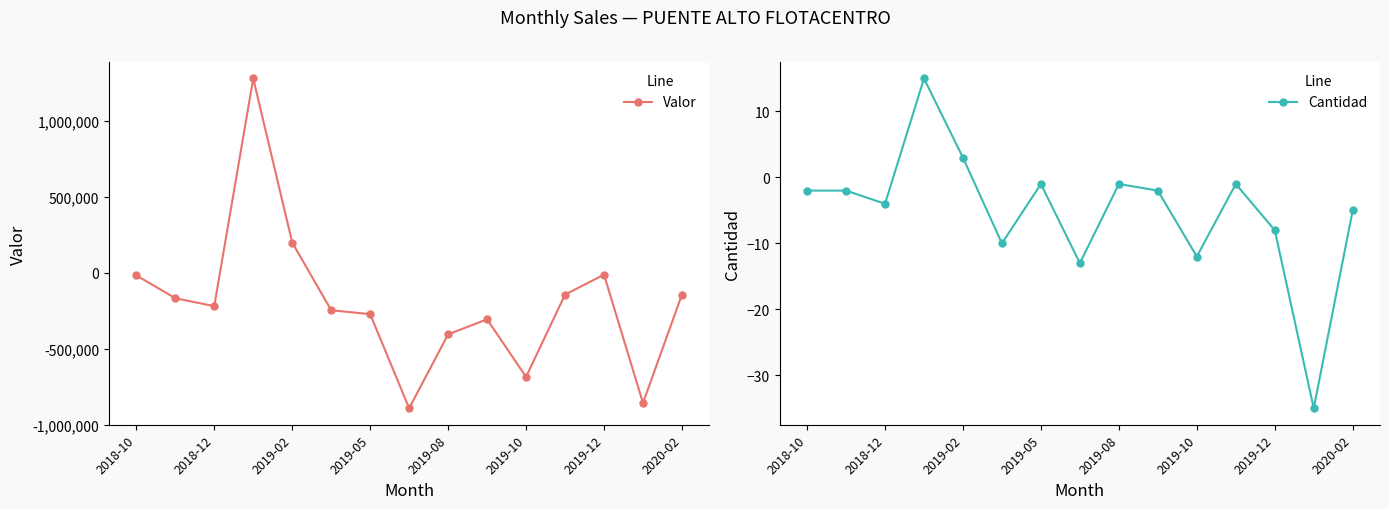

What are all the series names shown in the legend?

Valor, Cantidad